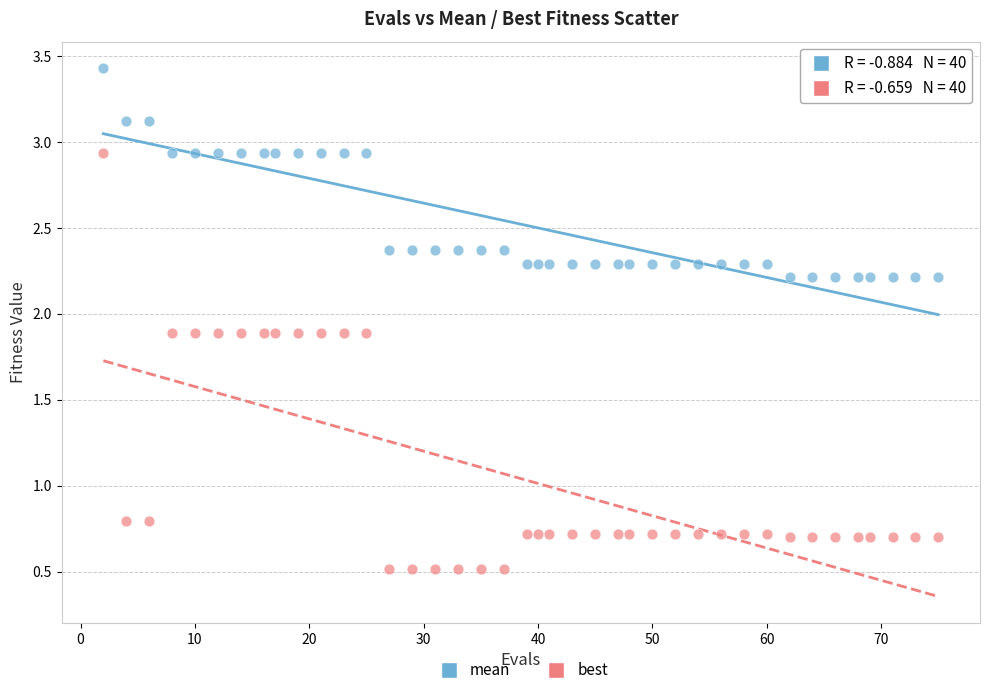

Which series contains the lowest Y value?

best